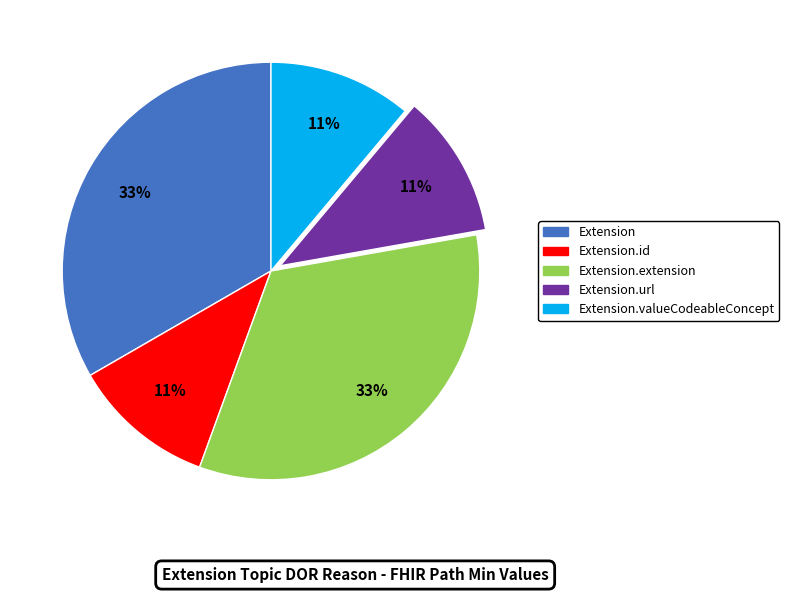

To the nearest percent, what is the difference between the largest and smallest slice percentages?

22%